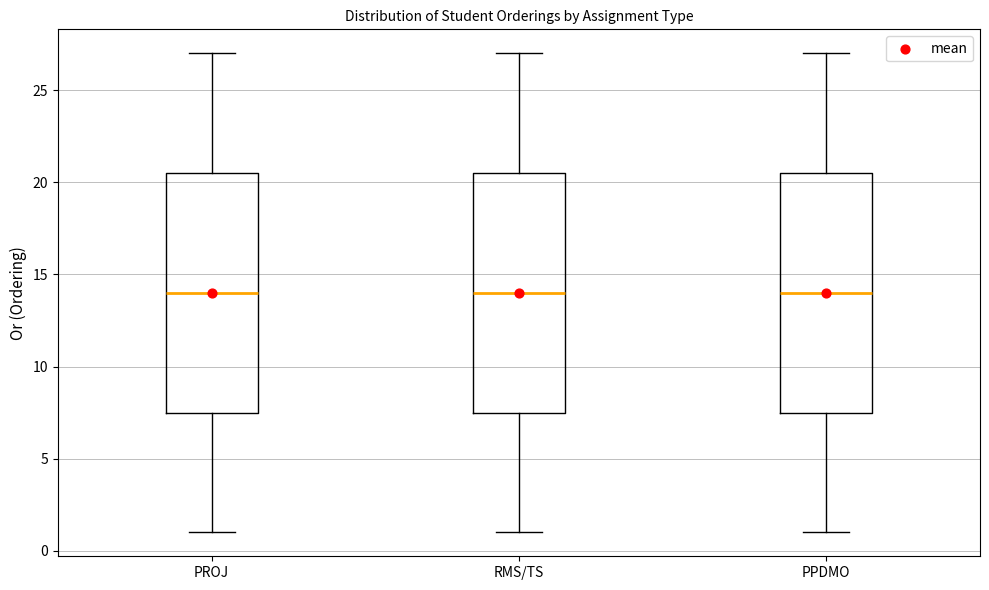

Where is the lower edge of the box for PPDMO on the y-axis? The values are not printed on the chart, so give them approximately, as read against the axis.

7.5